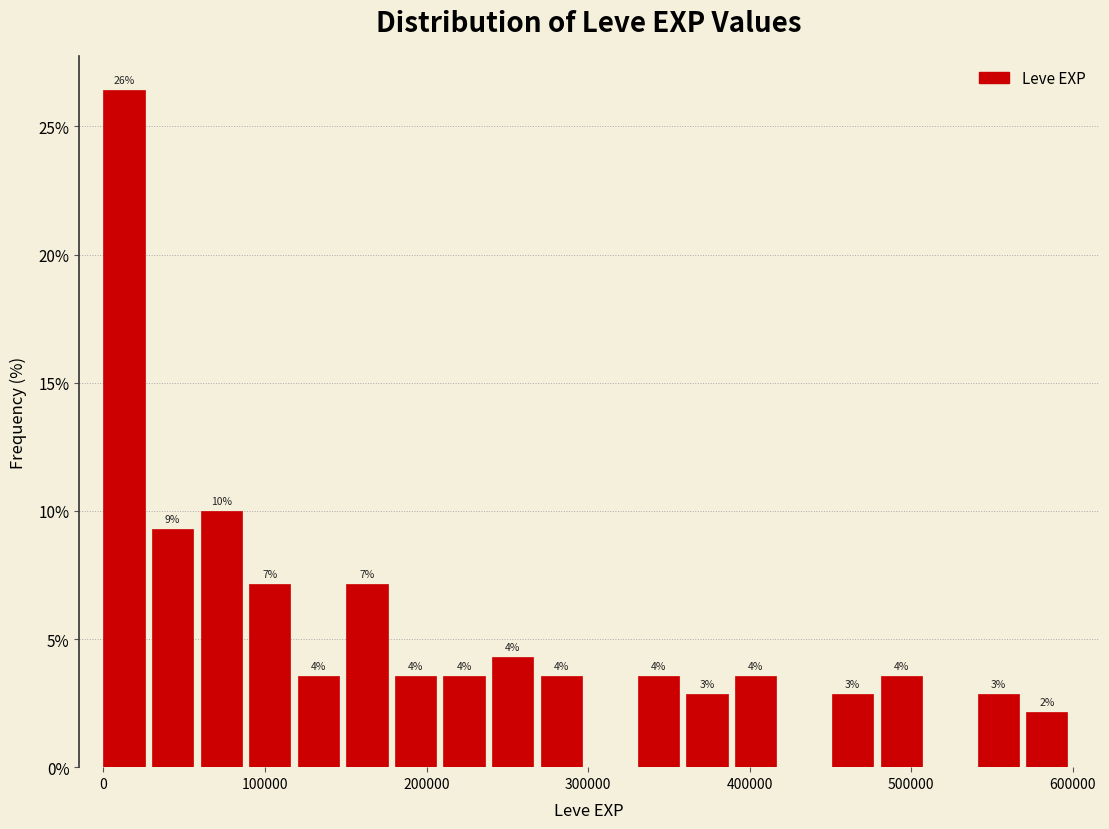

Read against the x-axis, roughly where is the centre of the tallest bar?

10000